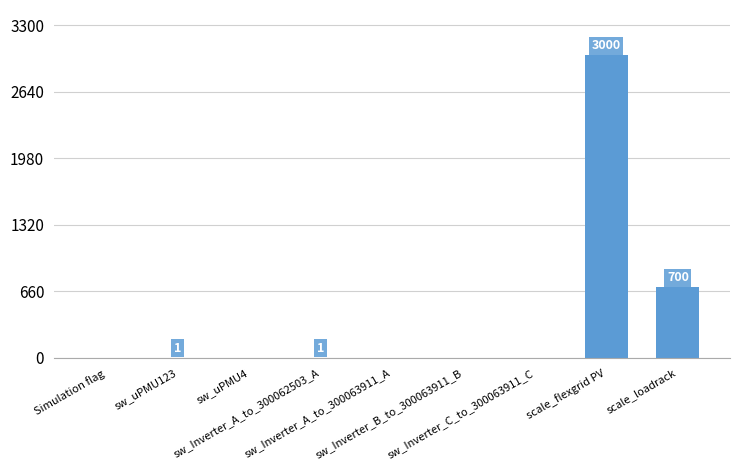

Count the number of data series in this chart.

1